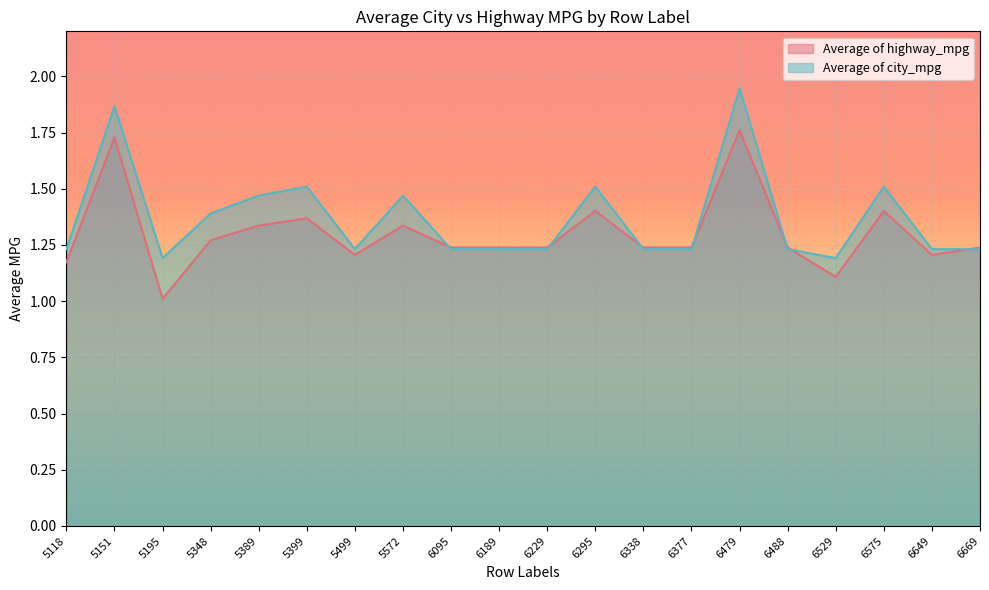

True or false: Average of highway_mpg has a value of 0.6 at 6229.

False